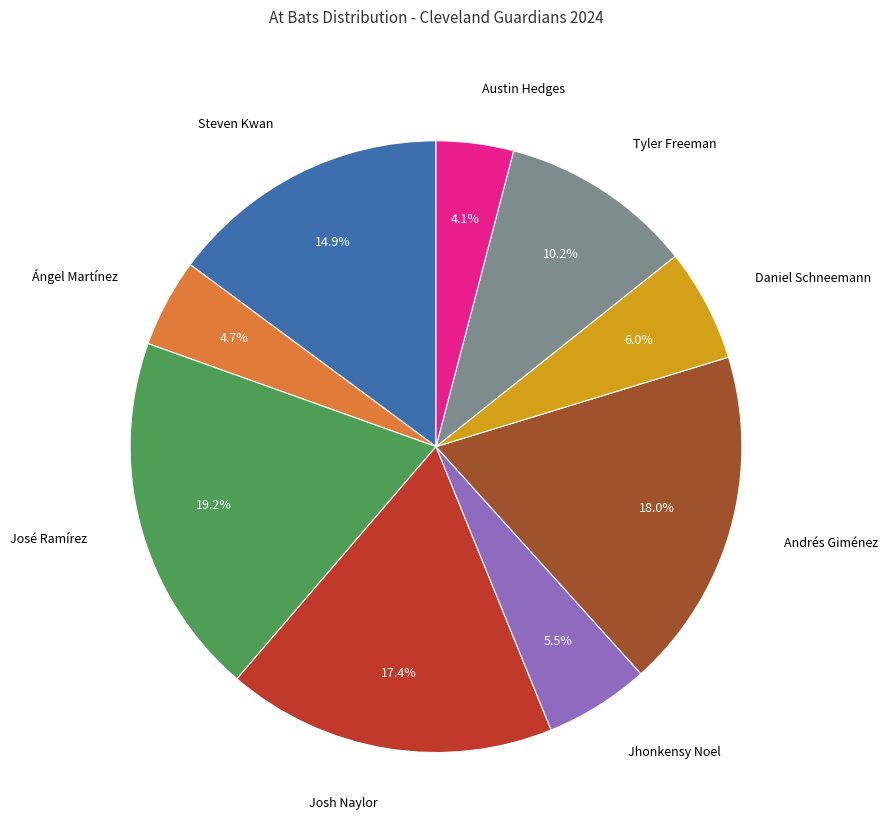

Does any single category account for the majority?

No